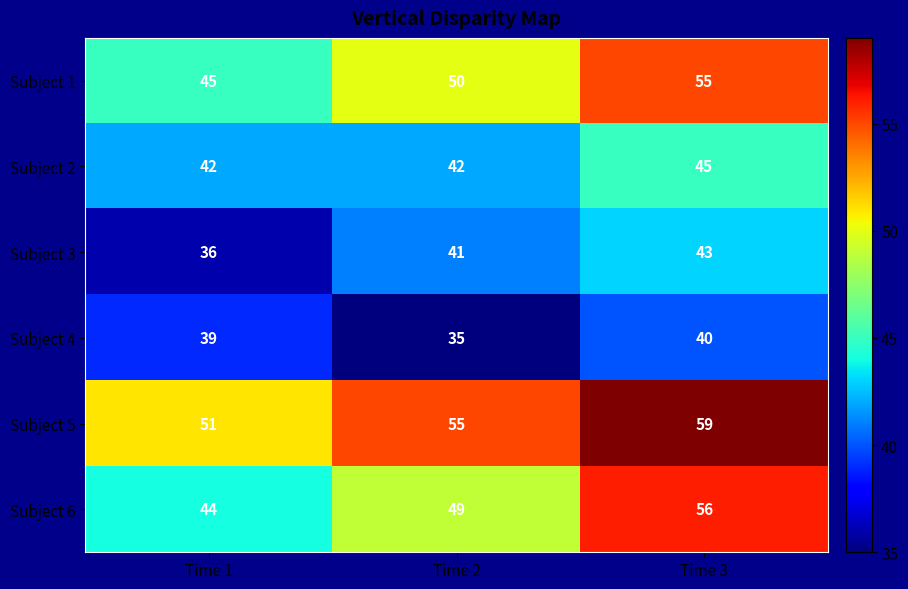

What is the average value of the Subject 4 series?

38